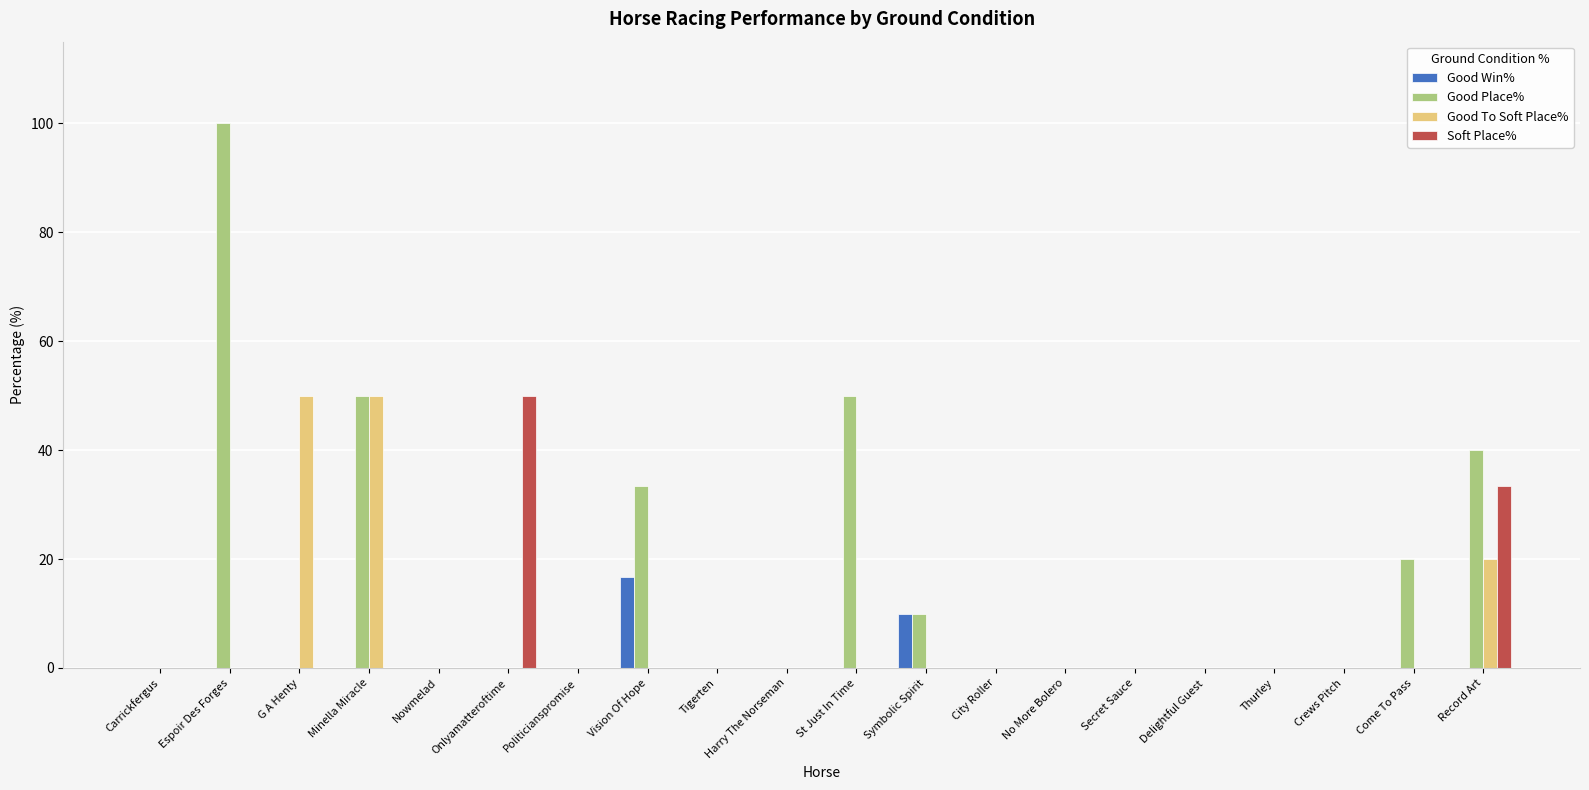

What is the sum of all Good To Soft Place% values?

120.0